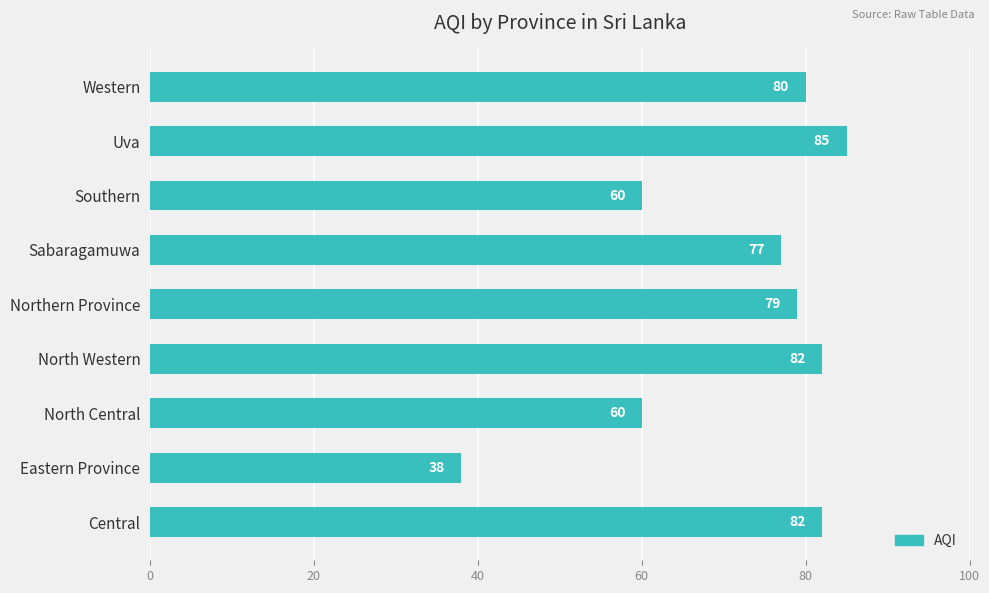

The chart shows a value of 82 at North Western. True or false?

True